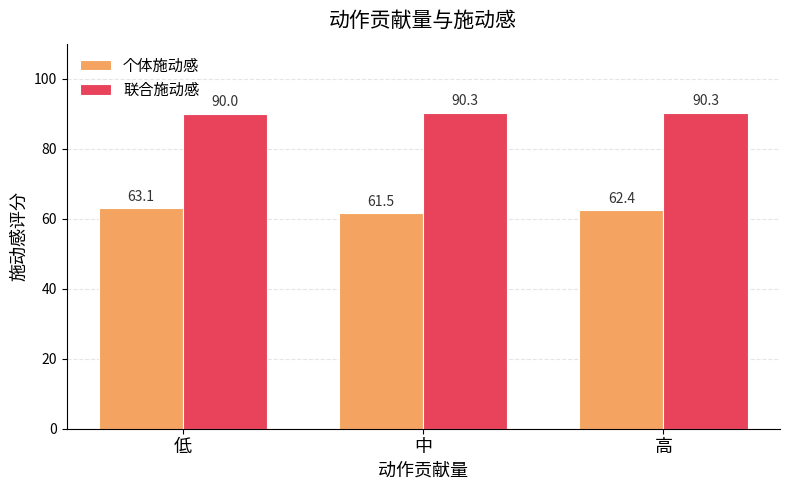

At which label does 联合施动感 reach its minimum?

低